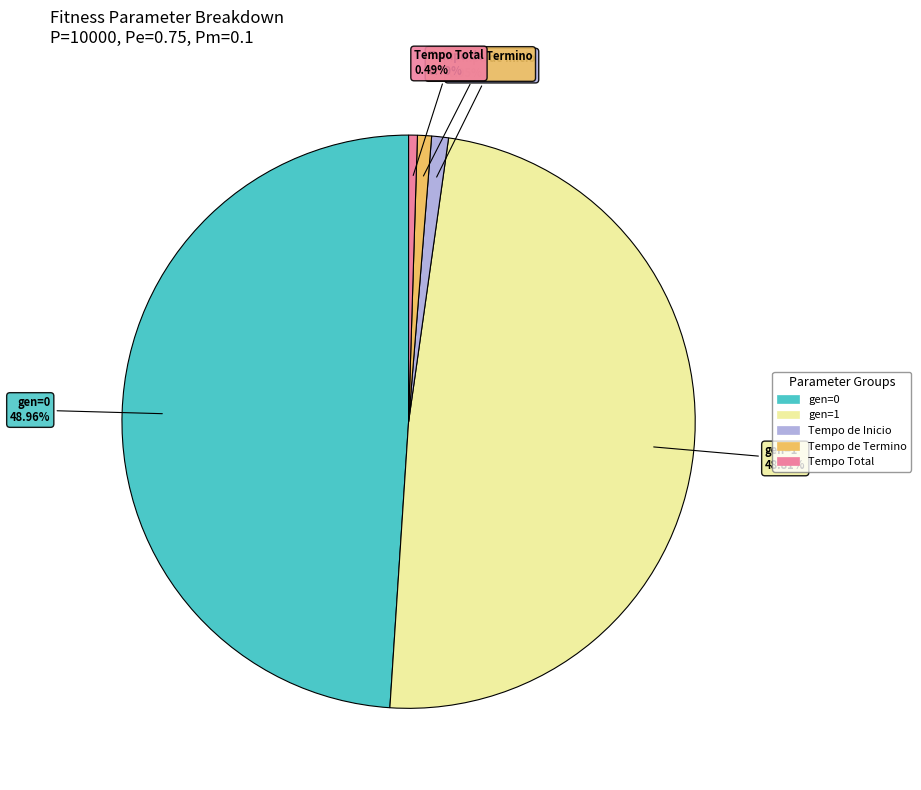

Do Tempo Total and Tempo de Termino together represent more than half of the pie?

No